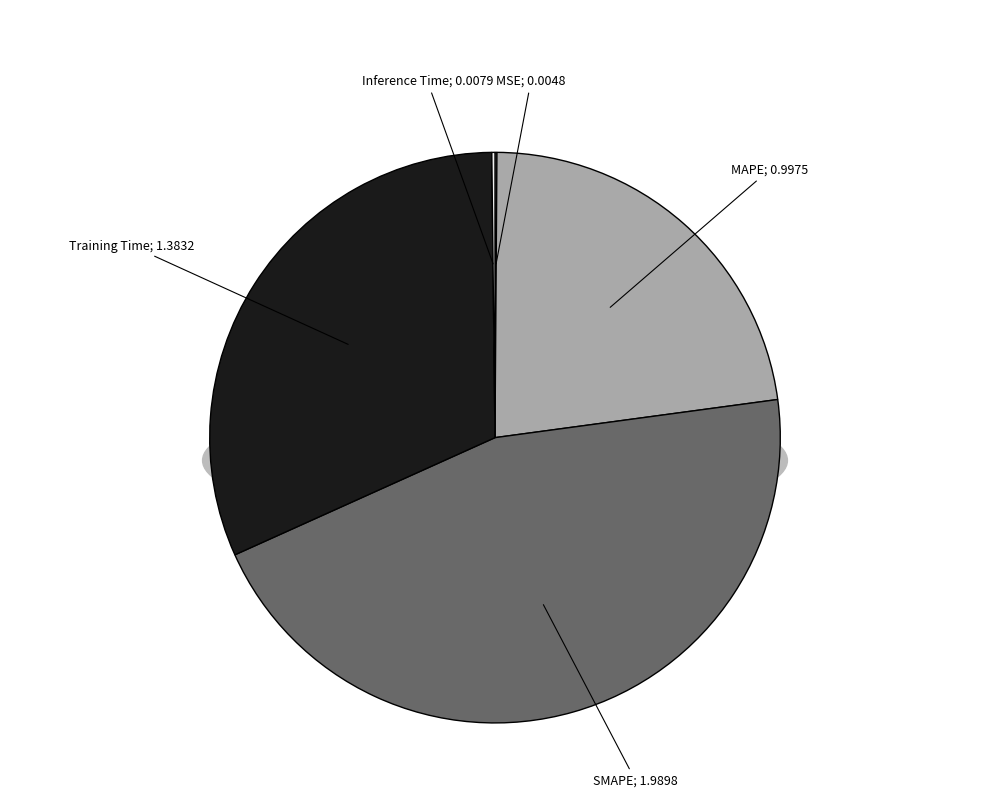

What percentage do Training Time and MSE together represent?

31.7%